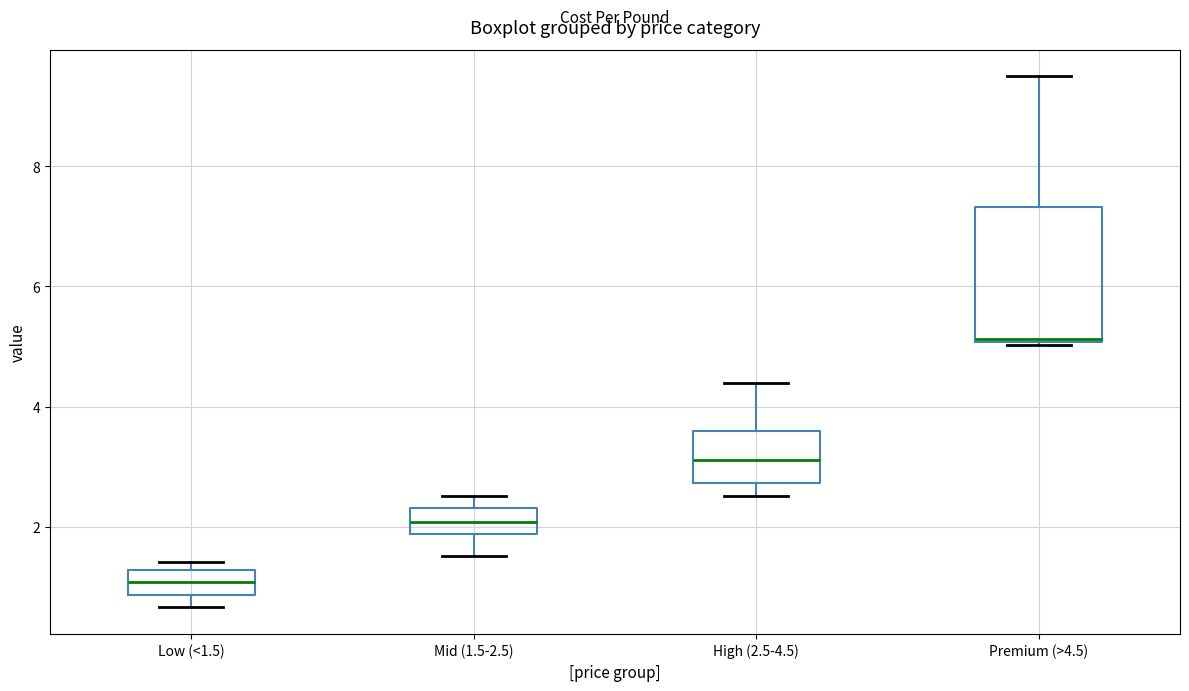

Which box is the tallest, from its lower edge to its upper edge?

Premium (>4.5)